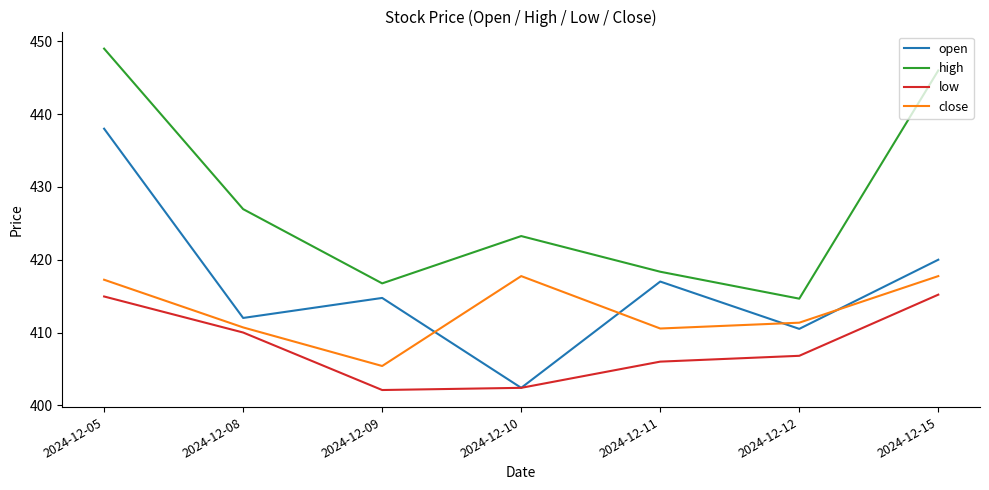

What is the maximum value shown in the chart?

449.0